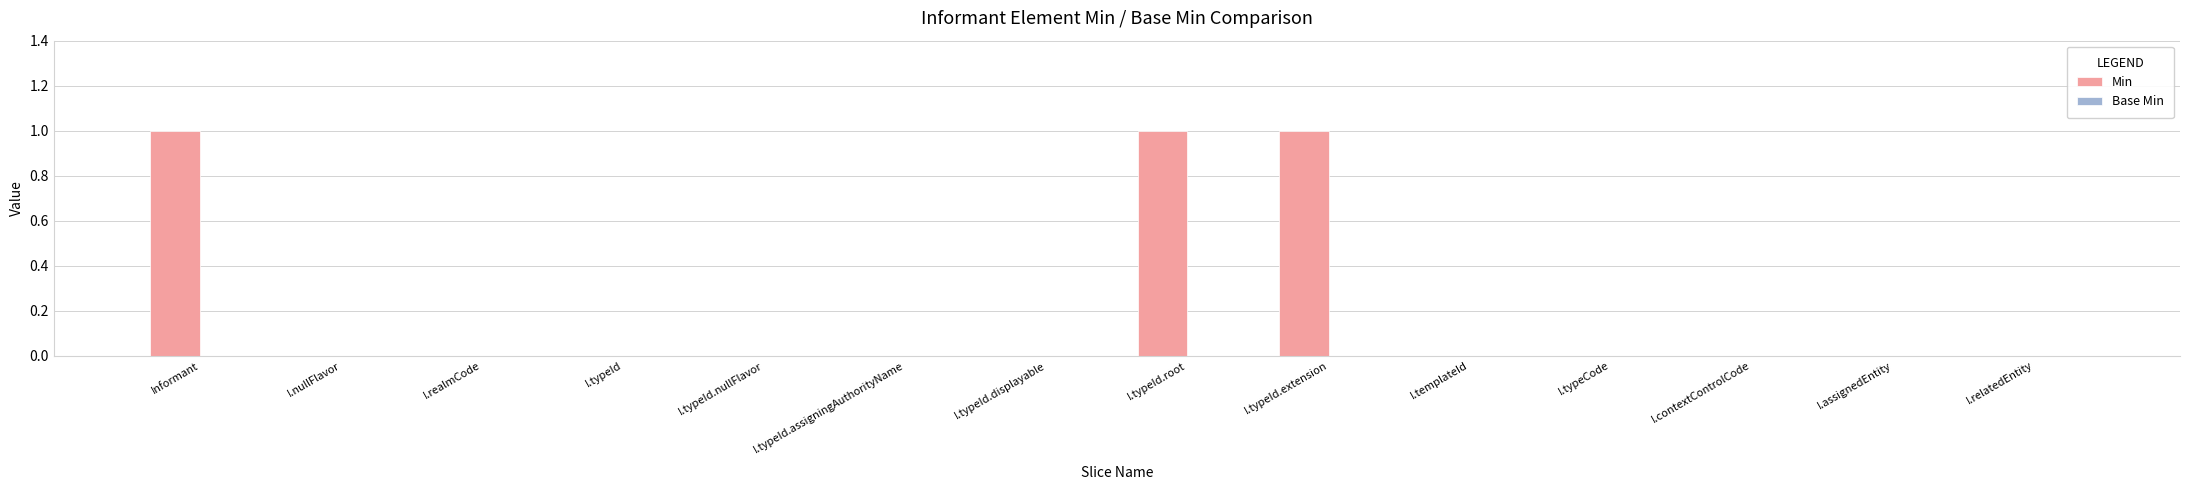

Reading left to right, list all the values displayed in this chart.

Informant=1	I.nullFlavor=0	I.realmCode=0	I.typeId=0	I.typeId.nullFlavor=0	I.typeId.assigningAuthorityName=0	I.typeId.displayable=0	I.typeId.root=1	I.typeId.extension=1	I.templateId=0	I.typeCode=0	I.contextControlCode=0	I.assignedEntity=0	I.relatedEntity=0